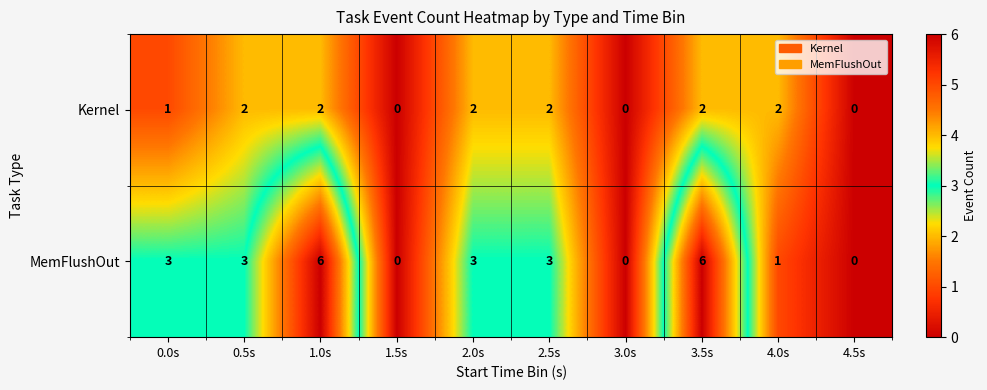

How many values in the MemFlushOut series are below 3?

4